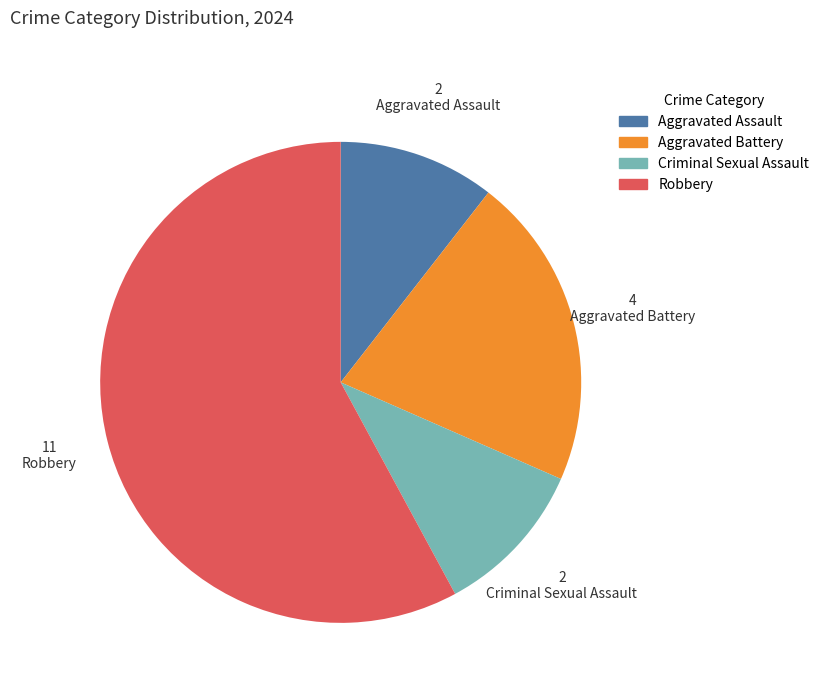

What is the ratio of the value at Robbery to the value at Aggravated Assault?

5.5